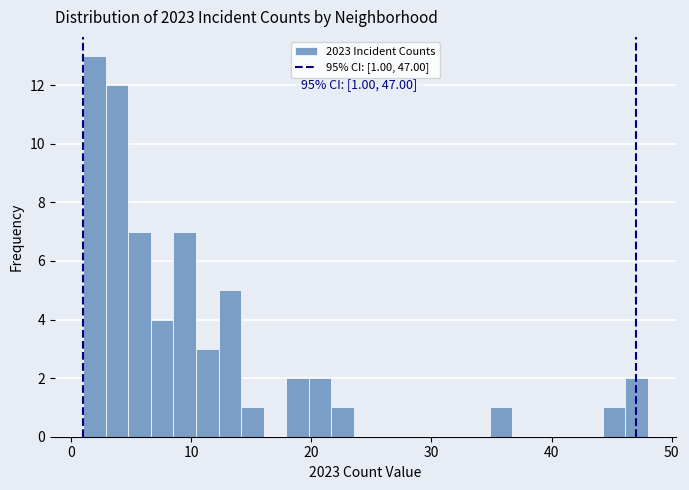

Read against the x-axis, roughly where is the centre of the tallest bar?

2